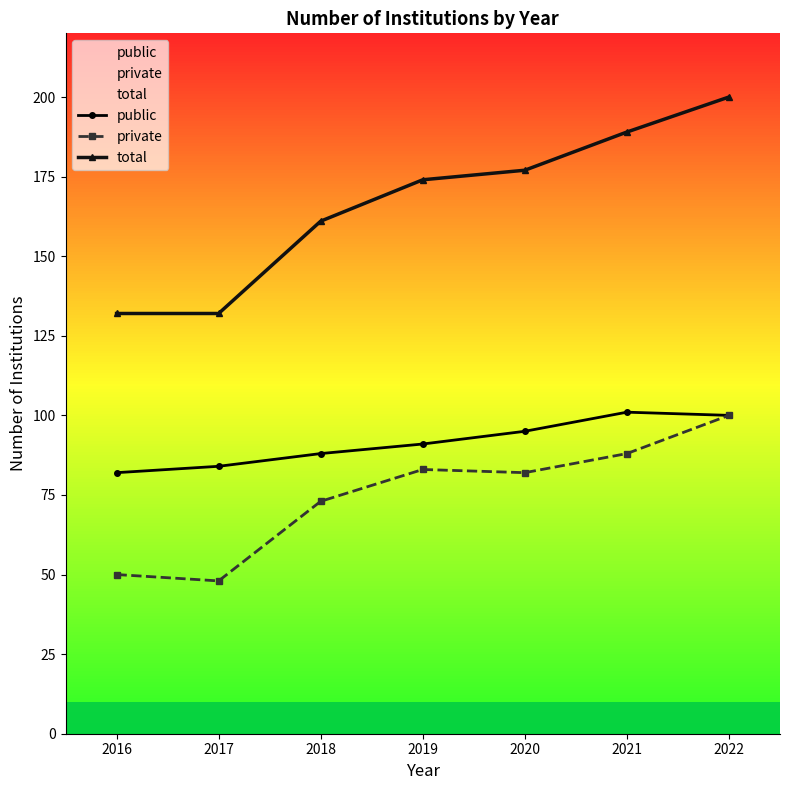

Which category has the lowest value across all series?

2017